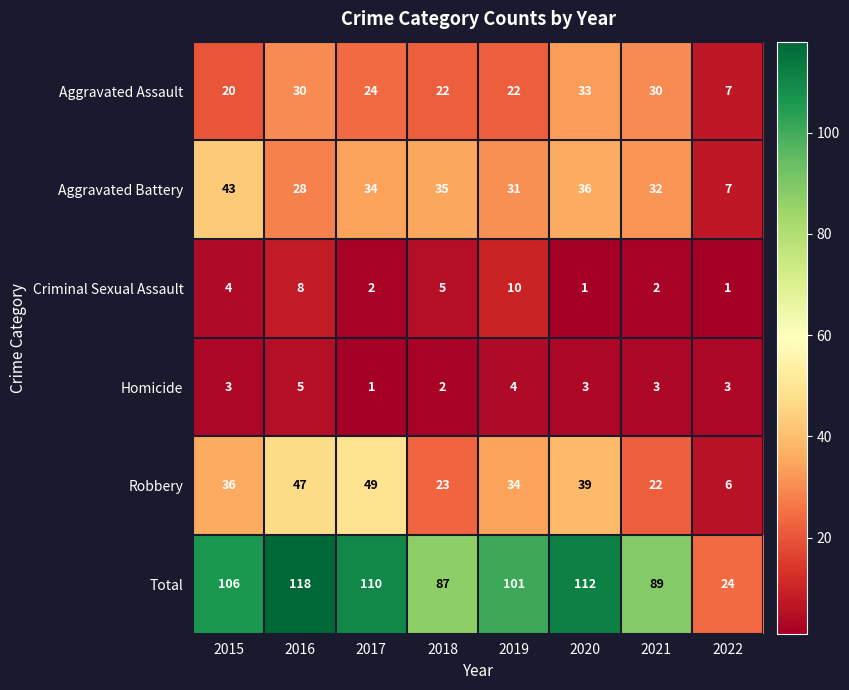

What is the sum of all Robbery values?

256